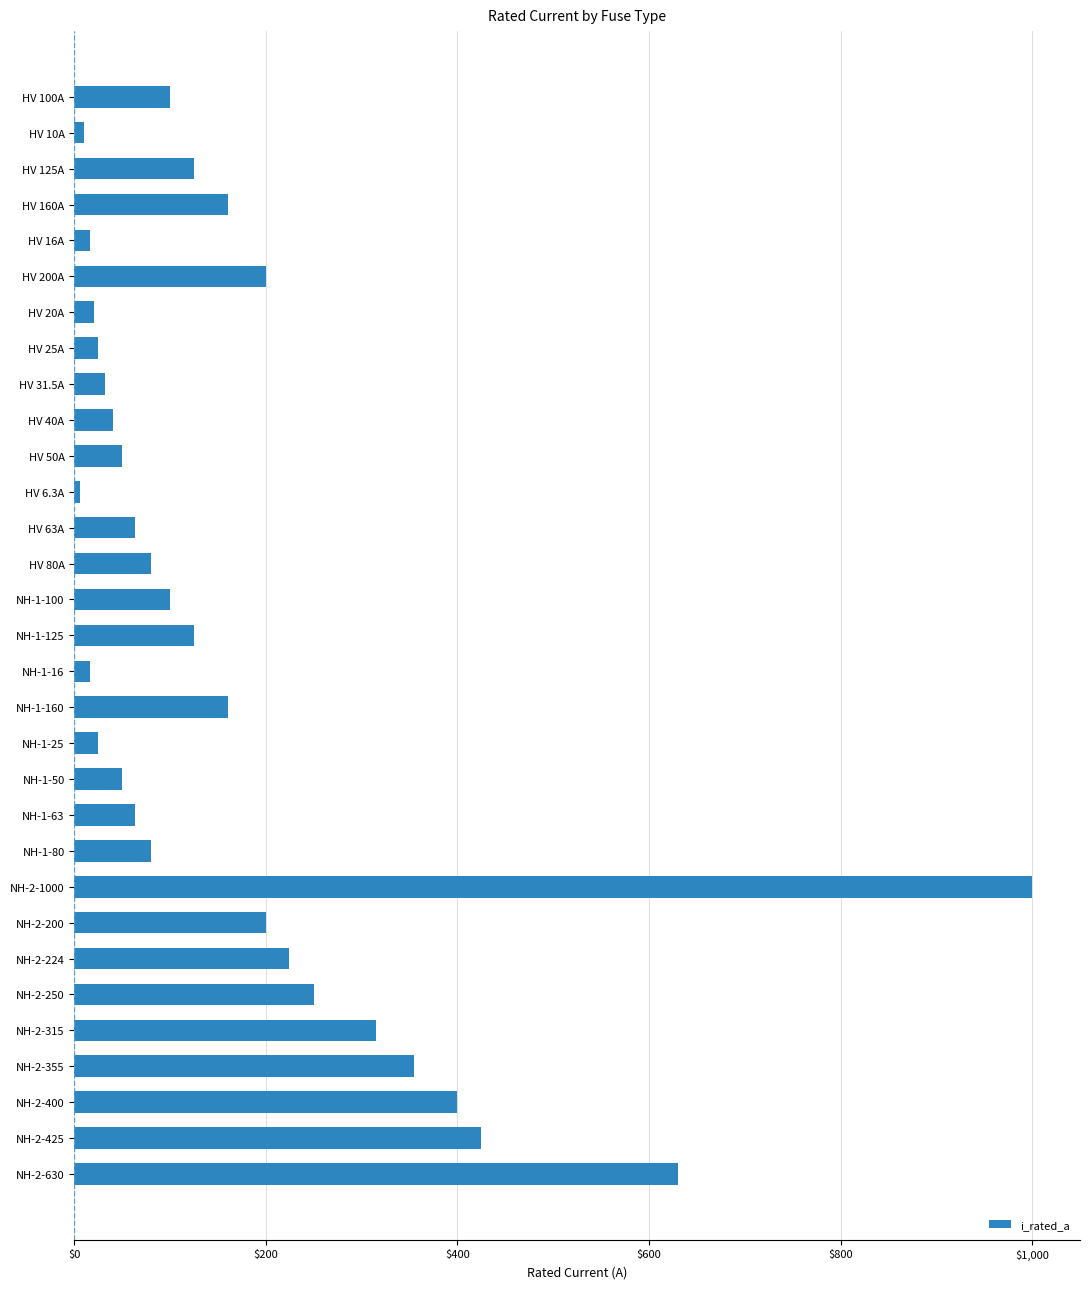

What is the label of the 28th bar from the top?

NH-2-355